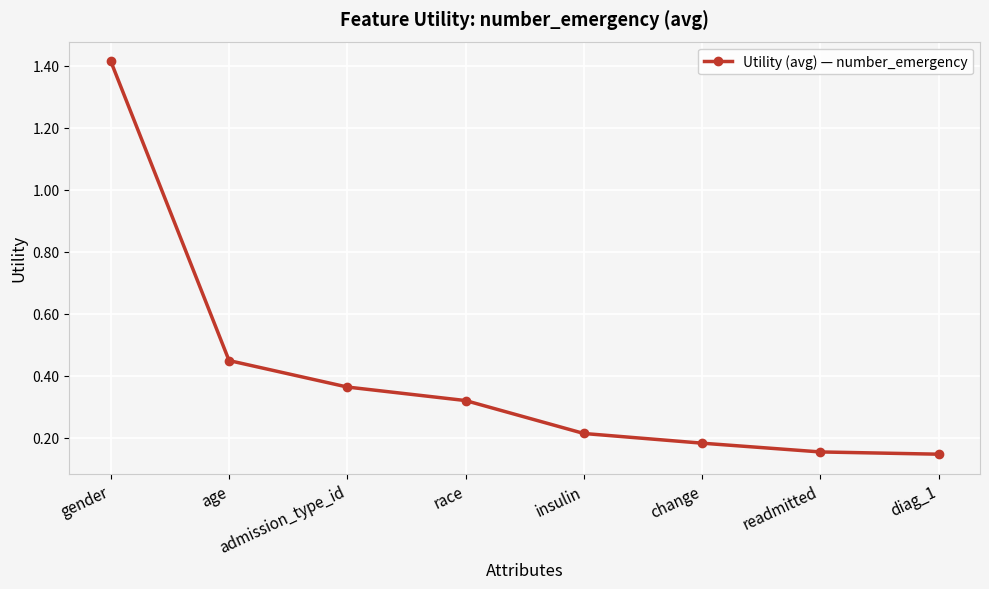

How many lines are shown in the chart?

1